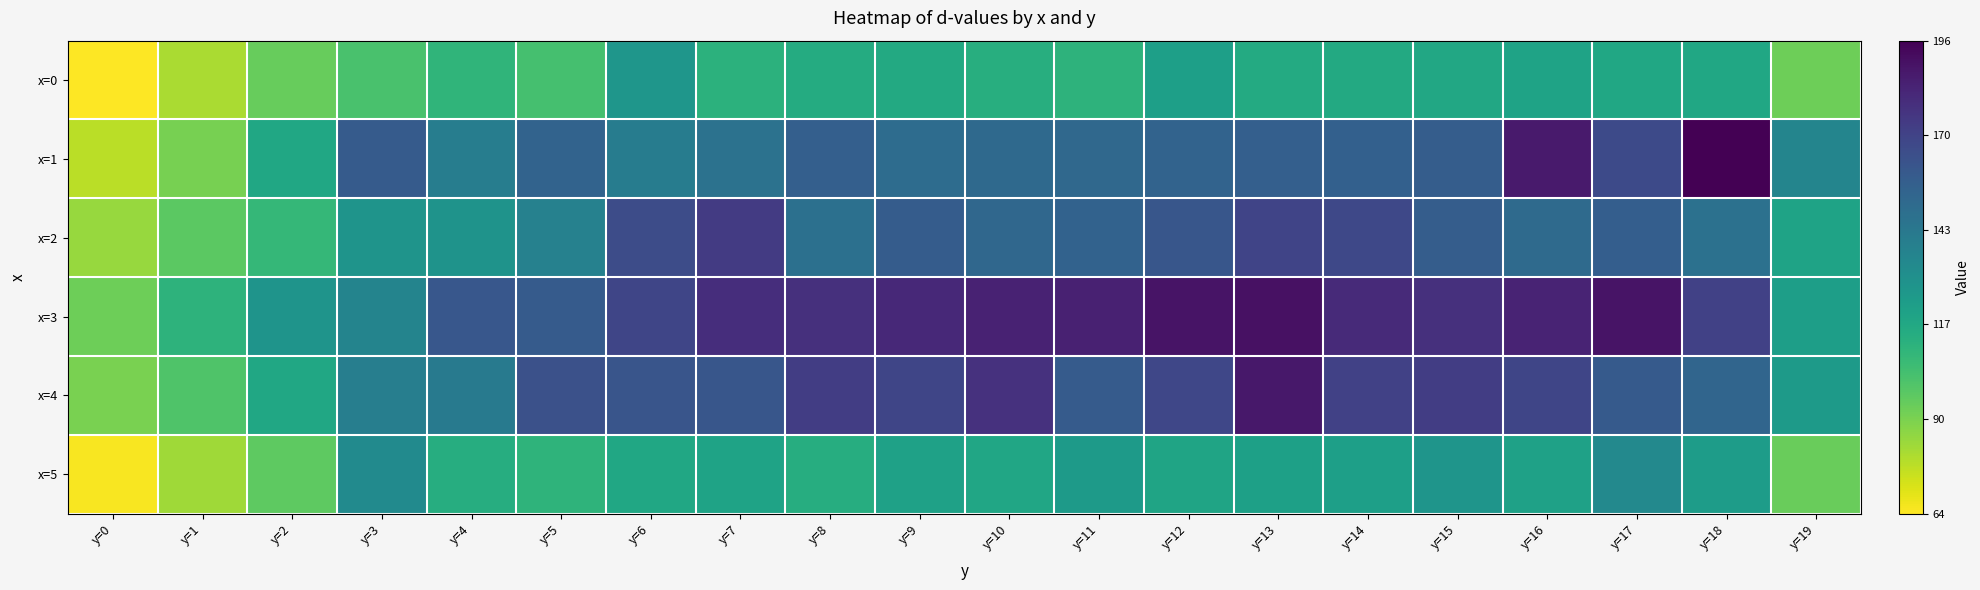

What is the greatest value displayed?

196.0